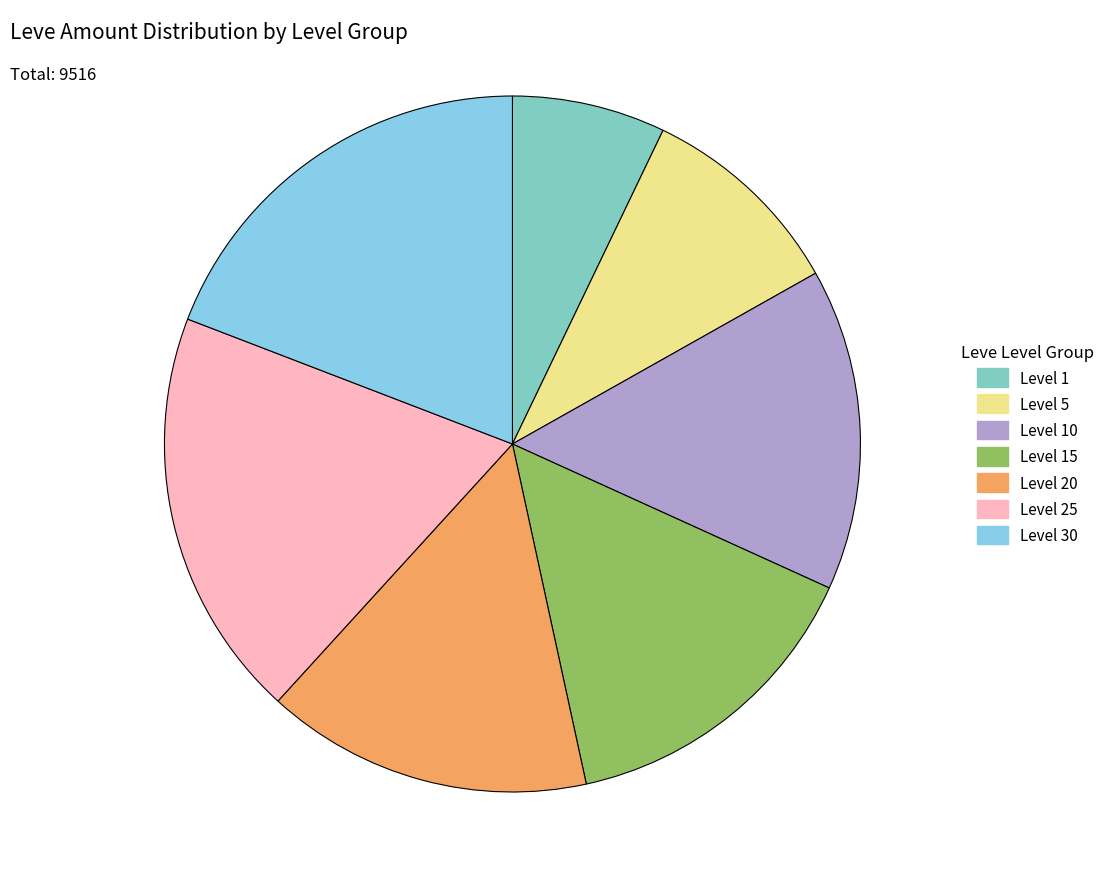

Approximately how many times larger is the value at Level 5 compared to Level 30?

0.5